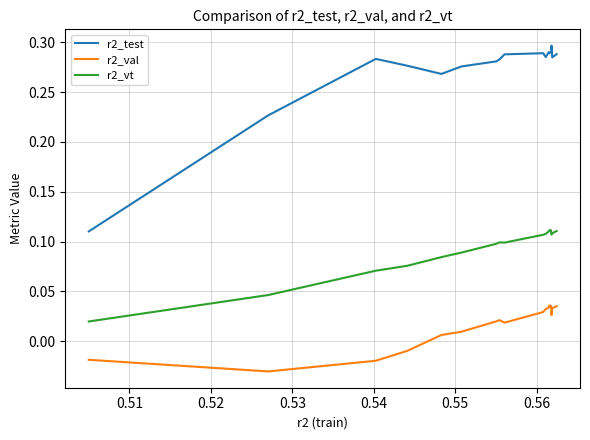

True or false: r2_vt and r2_val cross at least once.

False